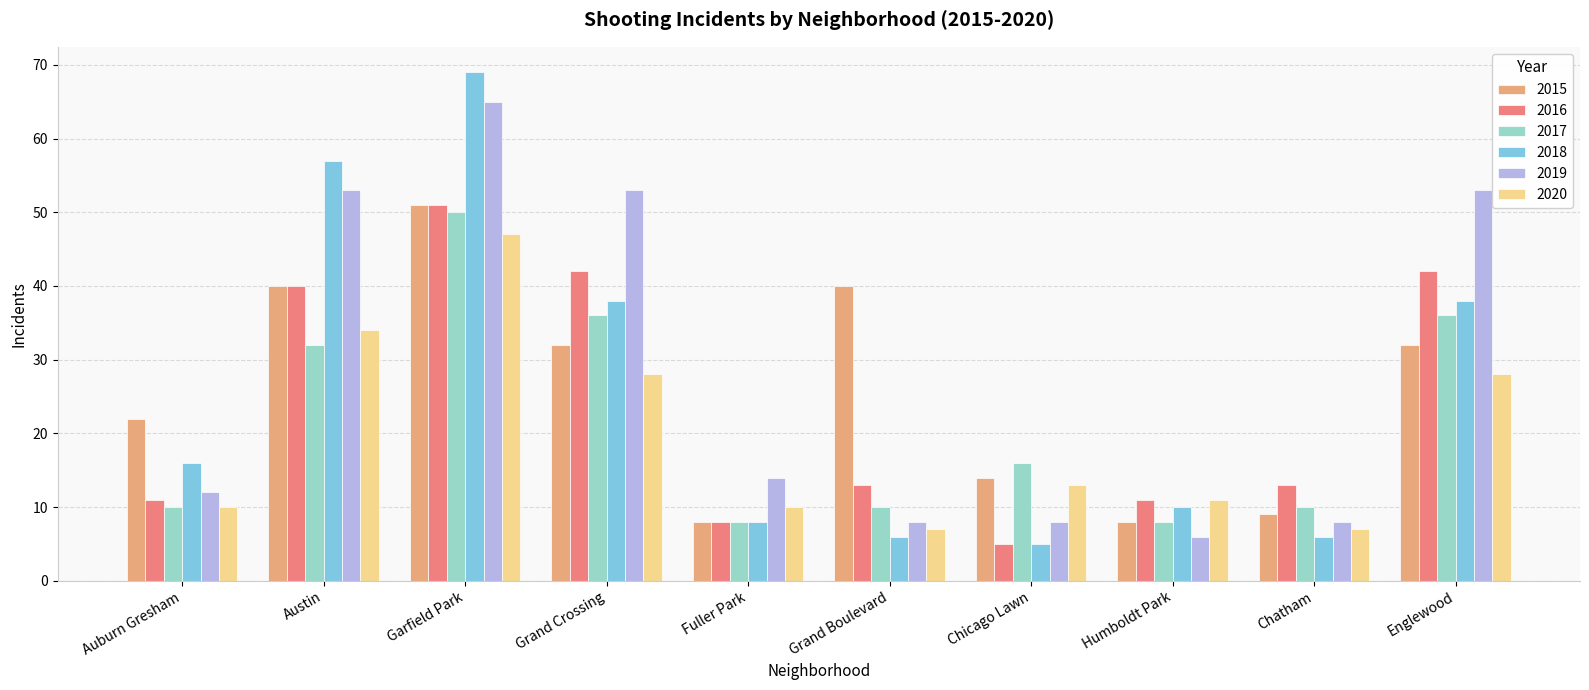

What position from the left is Grand Crossing?

4